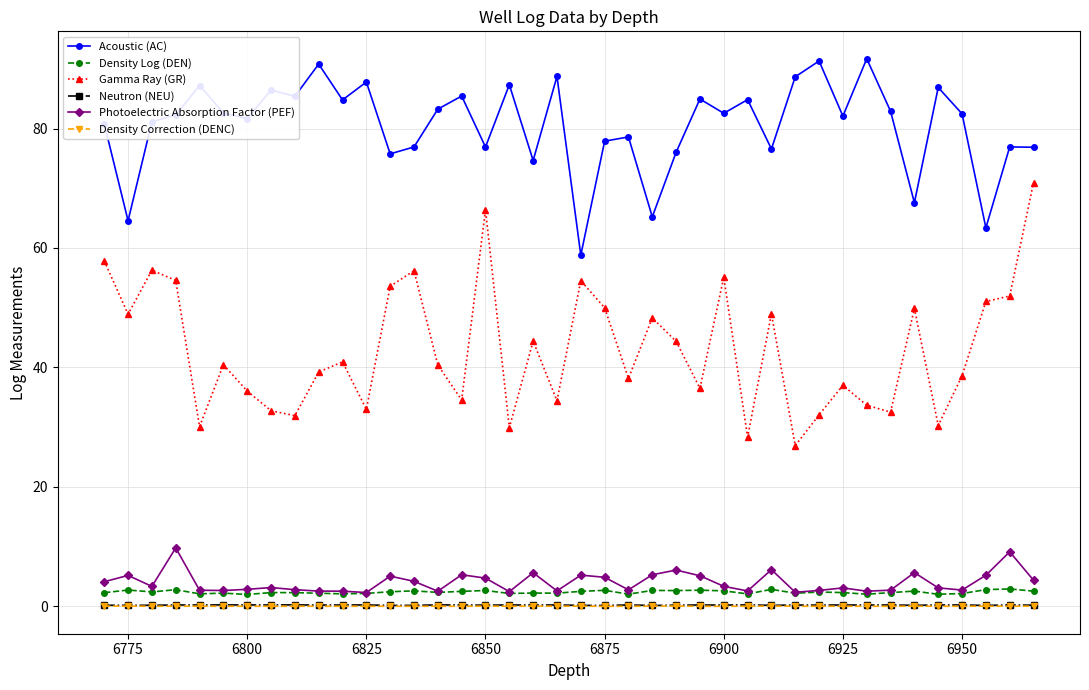

What are all the series names shown in the legend?

Acoustic (AC), Density Log (DEN), Gamma Ray (GR), Neutron (NEU), Photoelectric Absorption Factor (PEF), Density Correction (DENC)